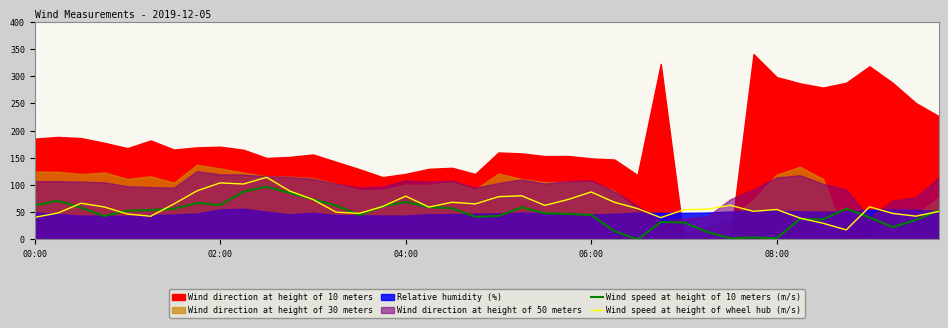

True or false: Wind speed at height of 10 meters (m/s) has a value of 16.2 at 06:00.

False